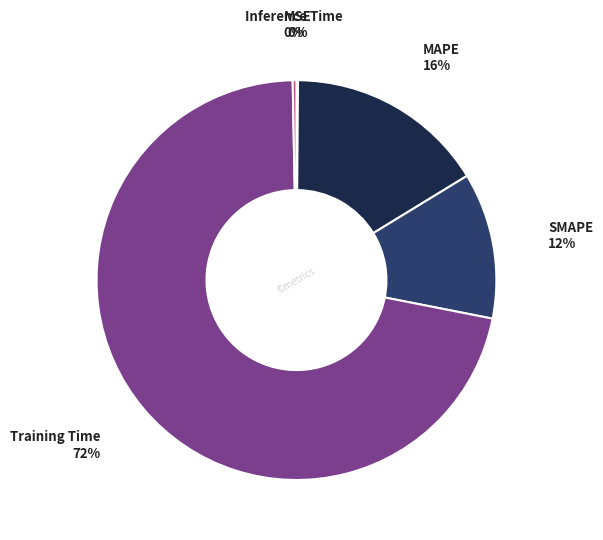

To the nearest percent, what is the difference between the Inference Time and MAPE slice percentages?

16%